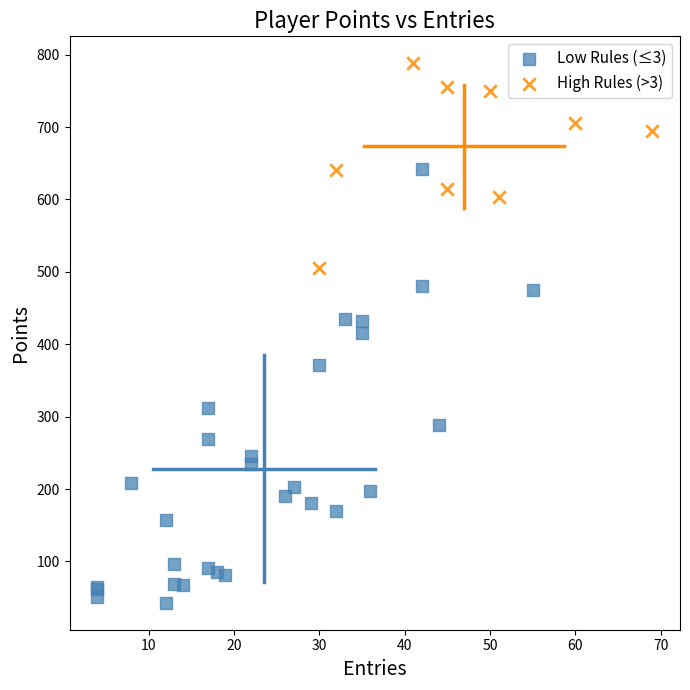

What are all the series names shown in the legend?

Low Rules (≤3), High Rules (>3)